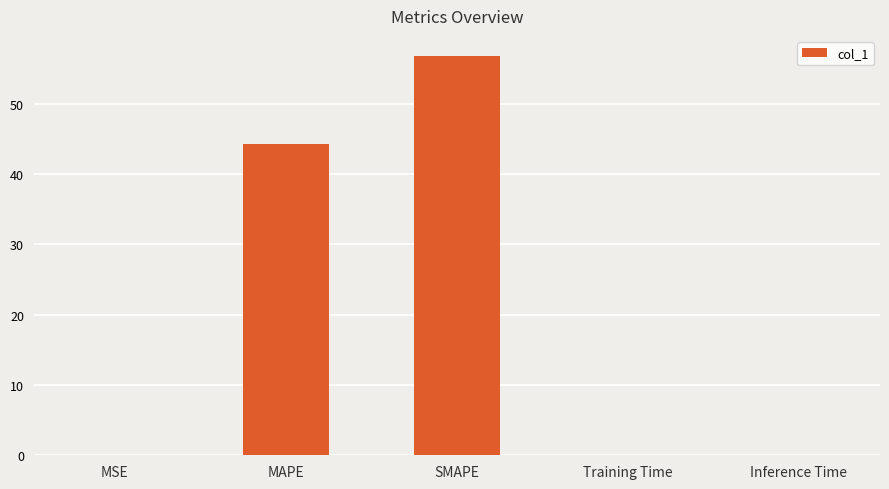

How many series are shown in this chart?

1